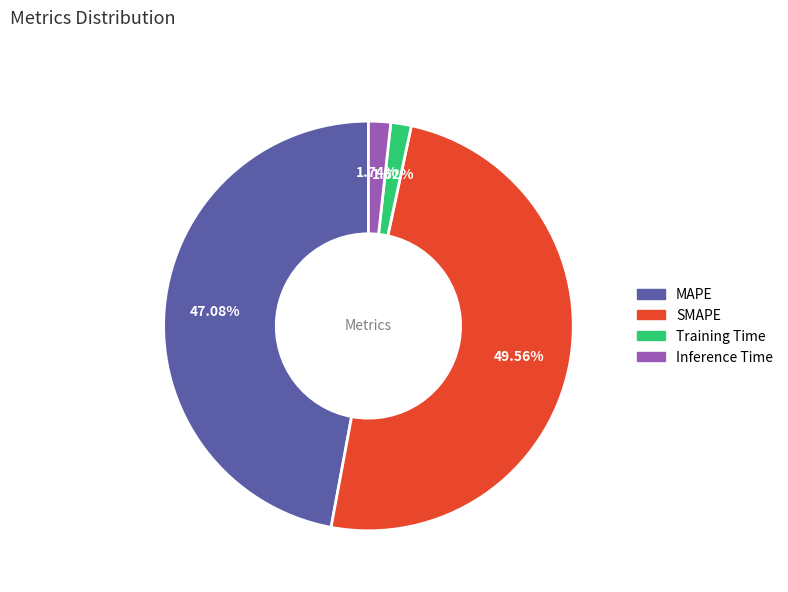

How many segments does this pie chart have?

4